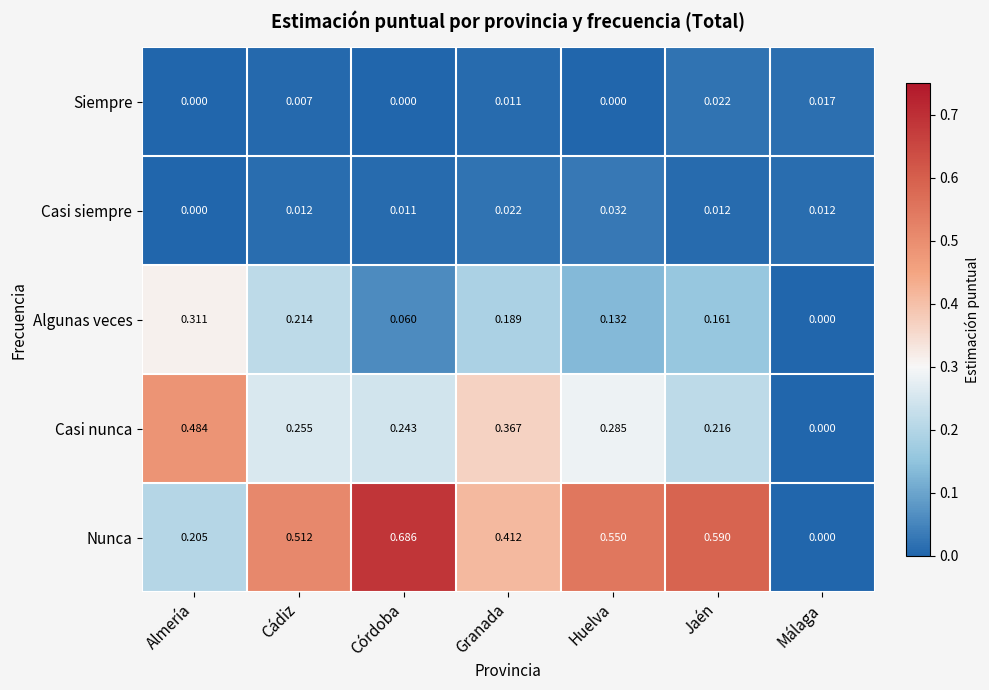

Which category has the highest value across all series?

Córdoba